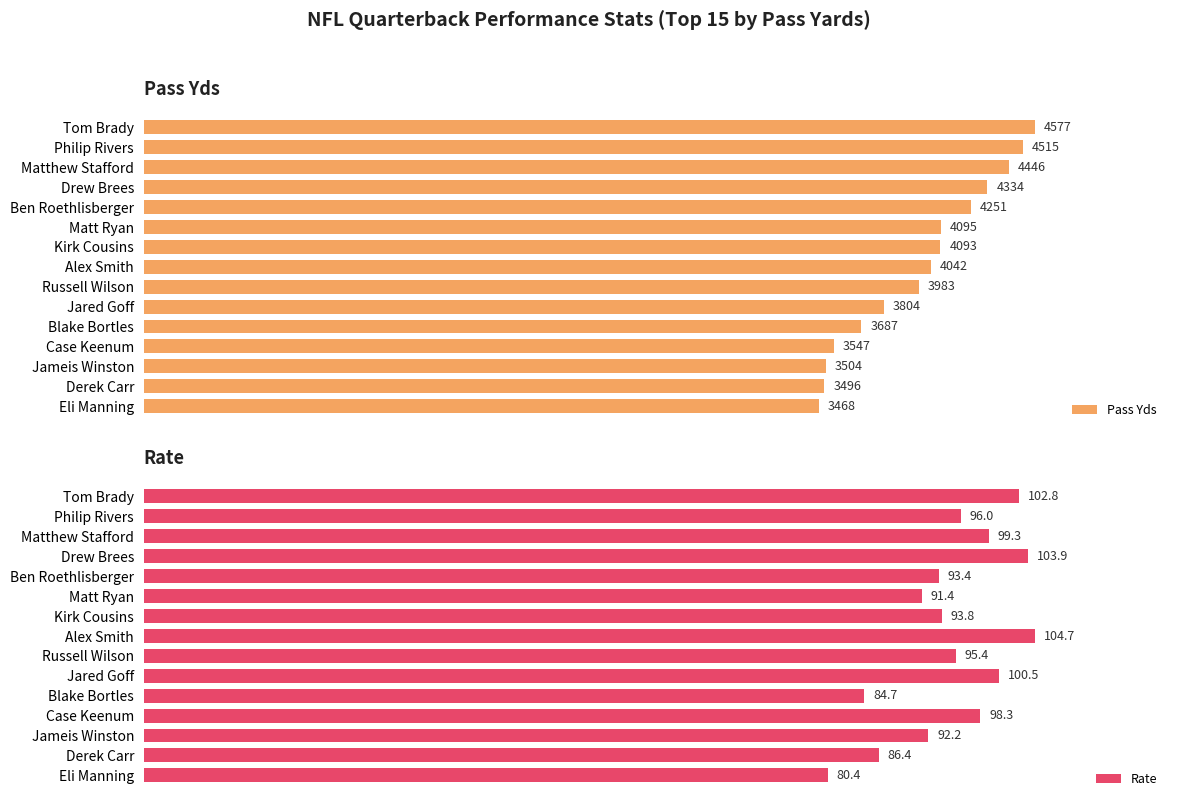

List the labels in order of Pass Yds value, smallest first.

Eli Manning, Derek Carr, Jameis Winston, Case Keenum, Blake Bortles, Jared Goff, Russell Wilson, Alex Smith, Kirk Cousins, Matt Ryan, Ben Roethlisberger, Drew Brees, Matthew Stafford, Philip Rivers, Tom Brady